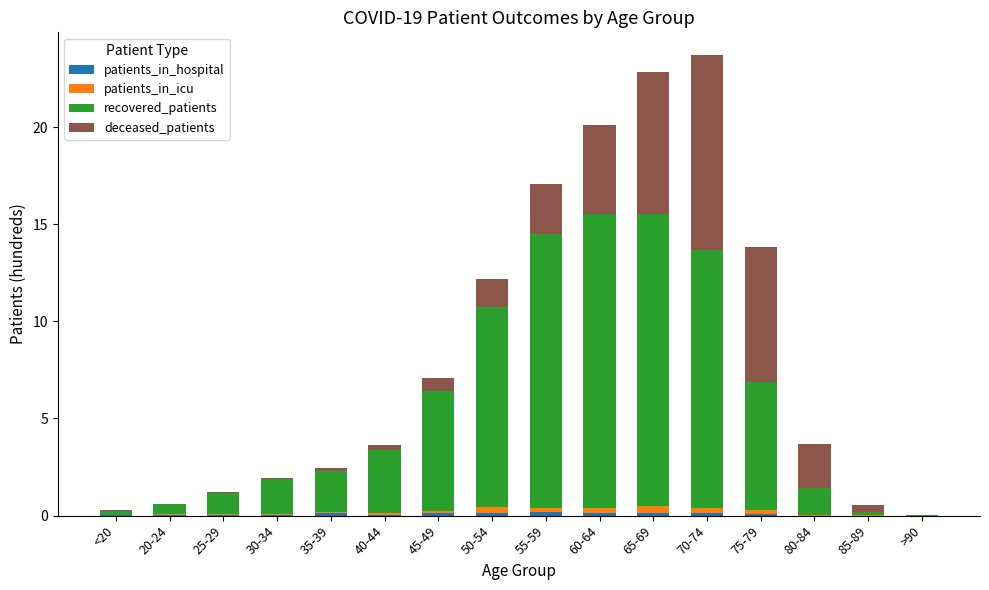

Rank the series at 30-34 from highest to lowest value.

recovered_patients, patients_in_icu, deceased_patients, patients_in_hospital